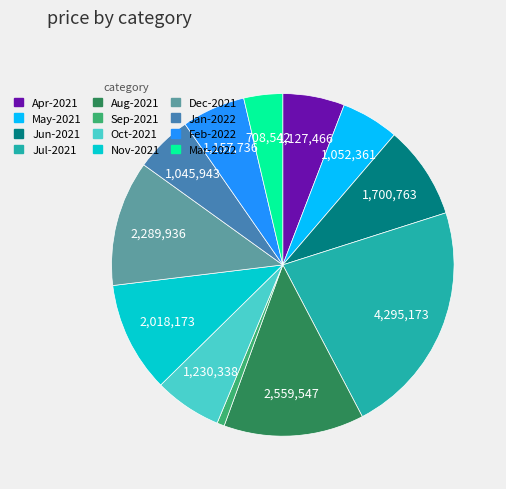

Combined, do Mar-2022 and Oct-2021 account for over 50%?

No